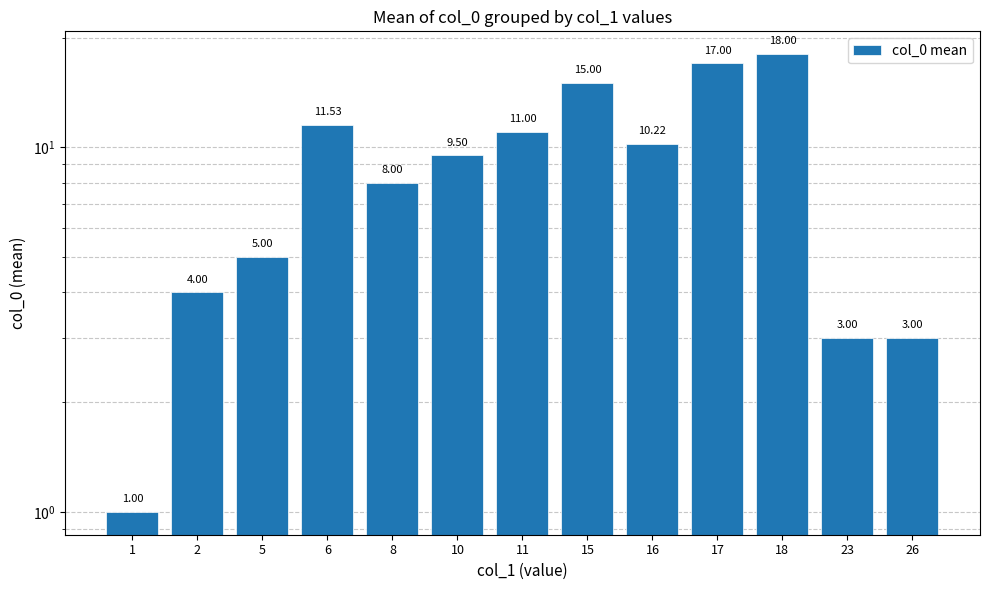

Does the chart contain any negative values?

No